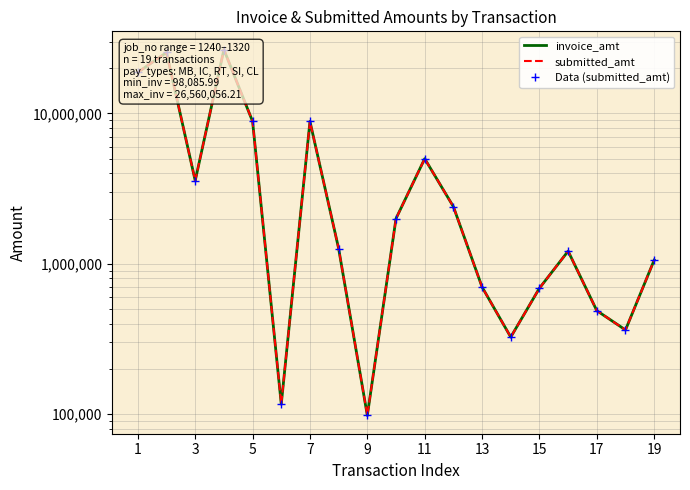

In invoice_amt, how many points are lower than both neighbors (excluding endpoints)?

5